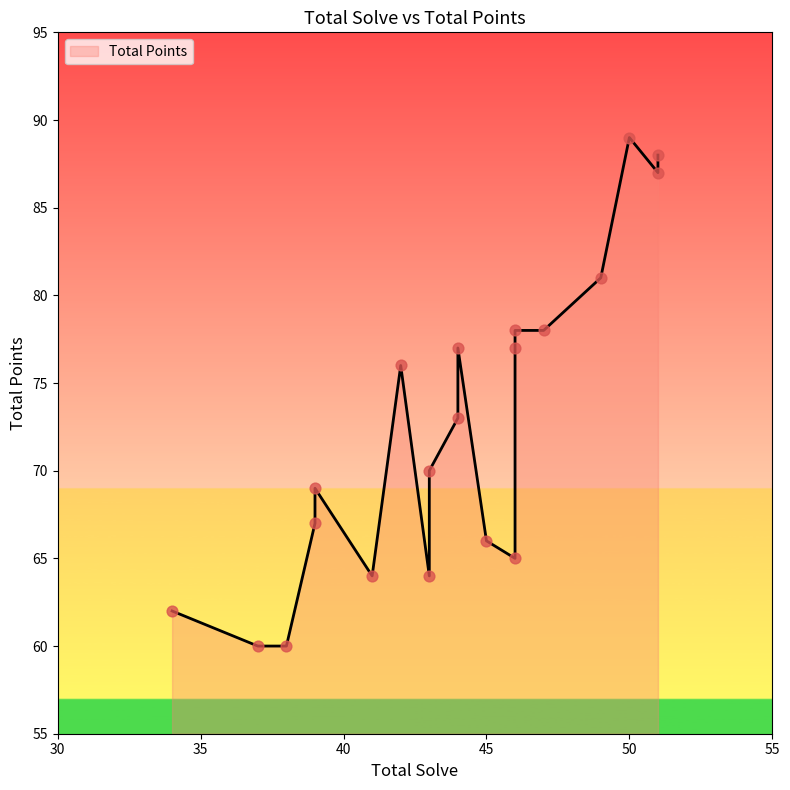

Approximately how many times larger is the value at 50 compared to 45?

1.3